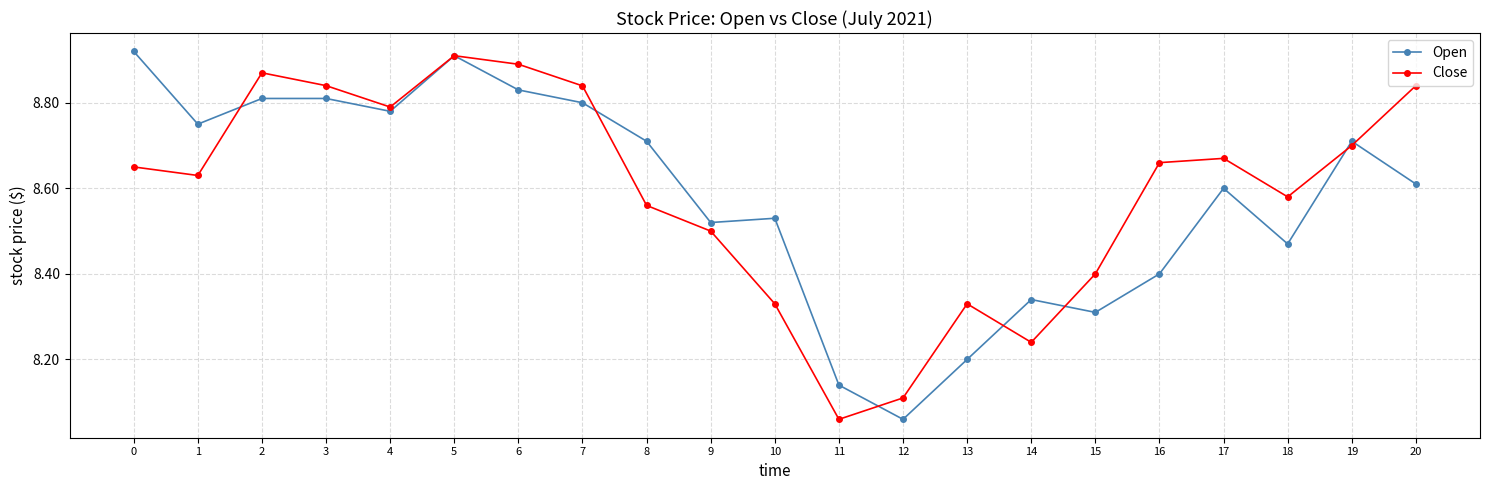

Between 3 and 16, which series saw the biggest shift?

Open